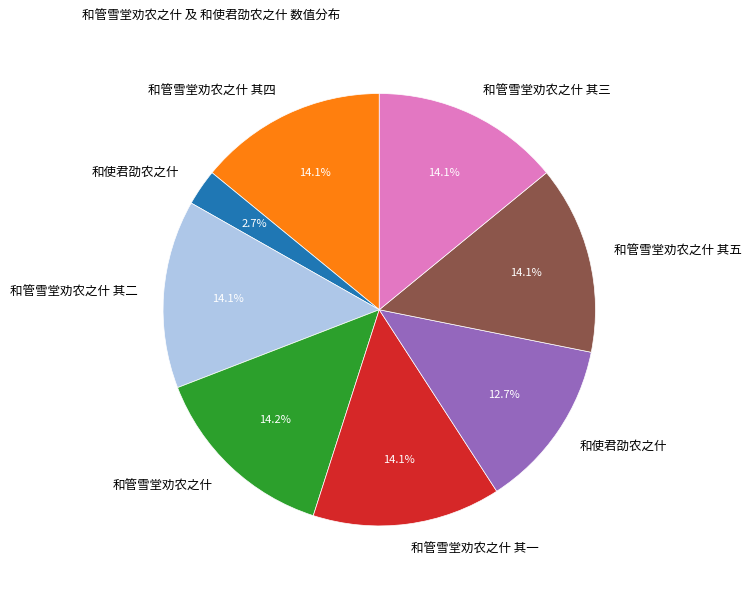

Count the number of slices in the pie.

8